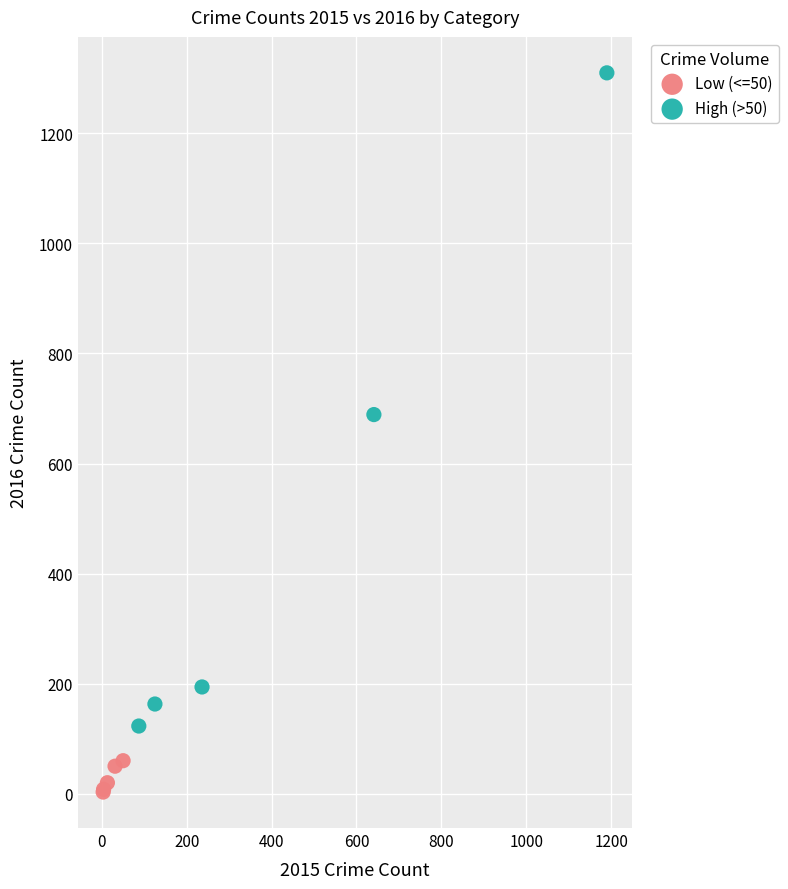

Which series contains the highest Y value?

High (>50)